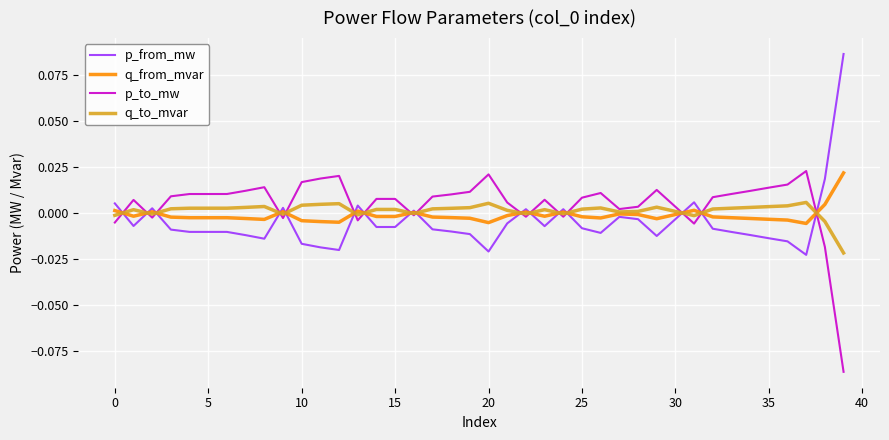

At which label is q_from_mvar closest to 0?

16